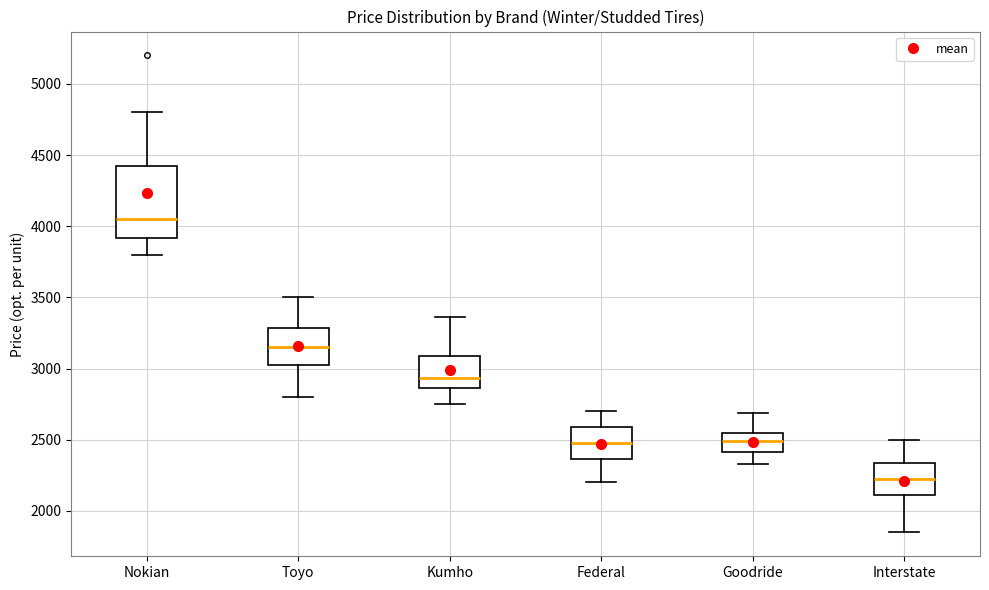

Which box is the tallest, from its lower edge to its upper edge?

Nokian